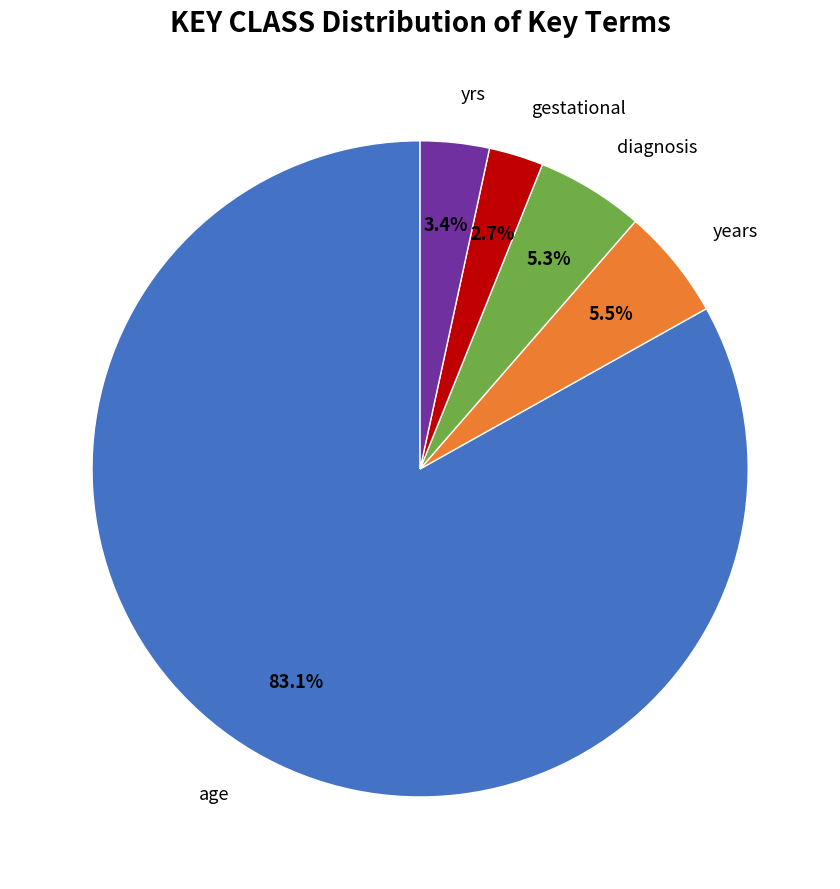

Is there any slice that represents more than half of the pie?

Yes